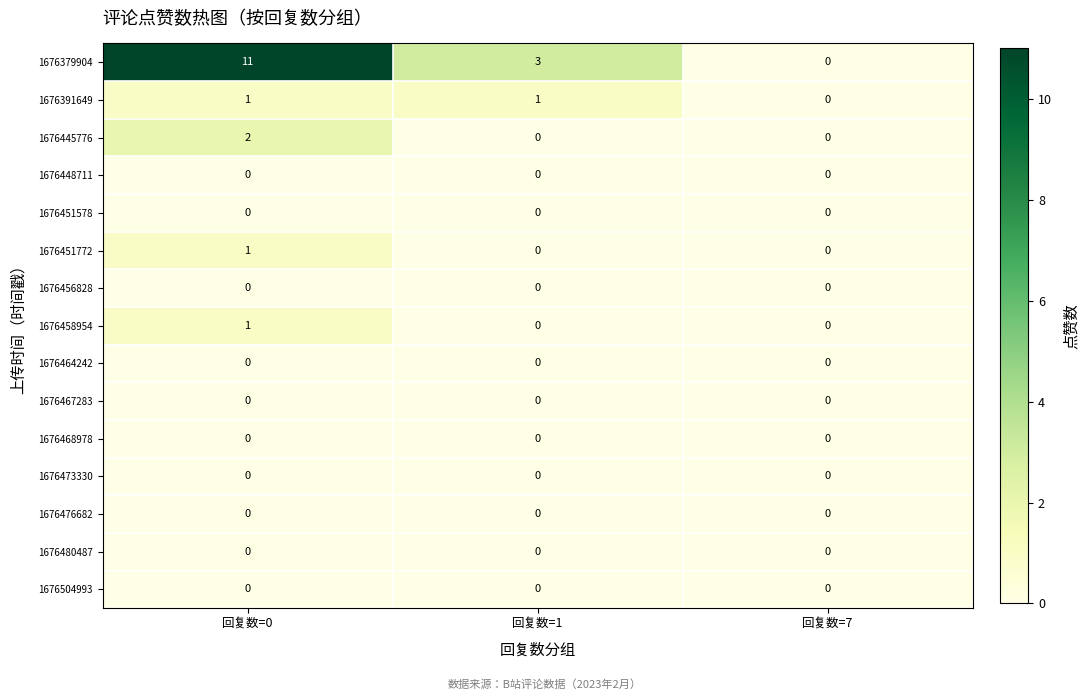

Which series has the largest range (max minus min)?

1676379904